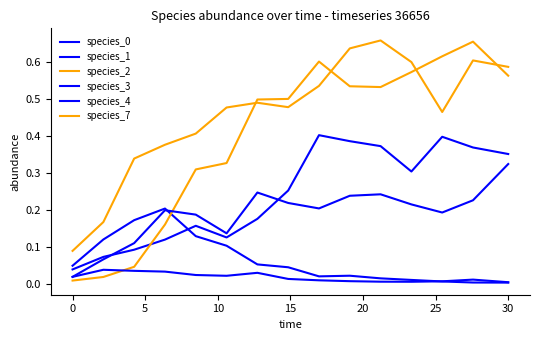

How many categories are shown in the chart?

15